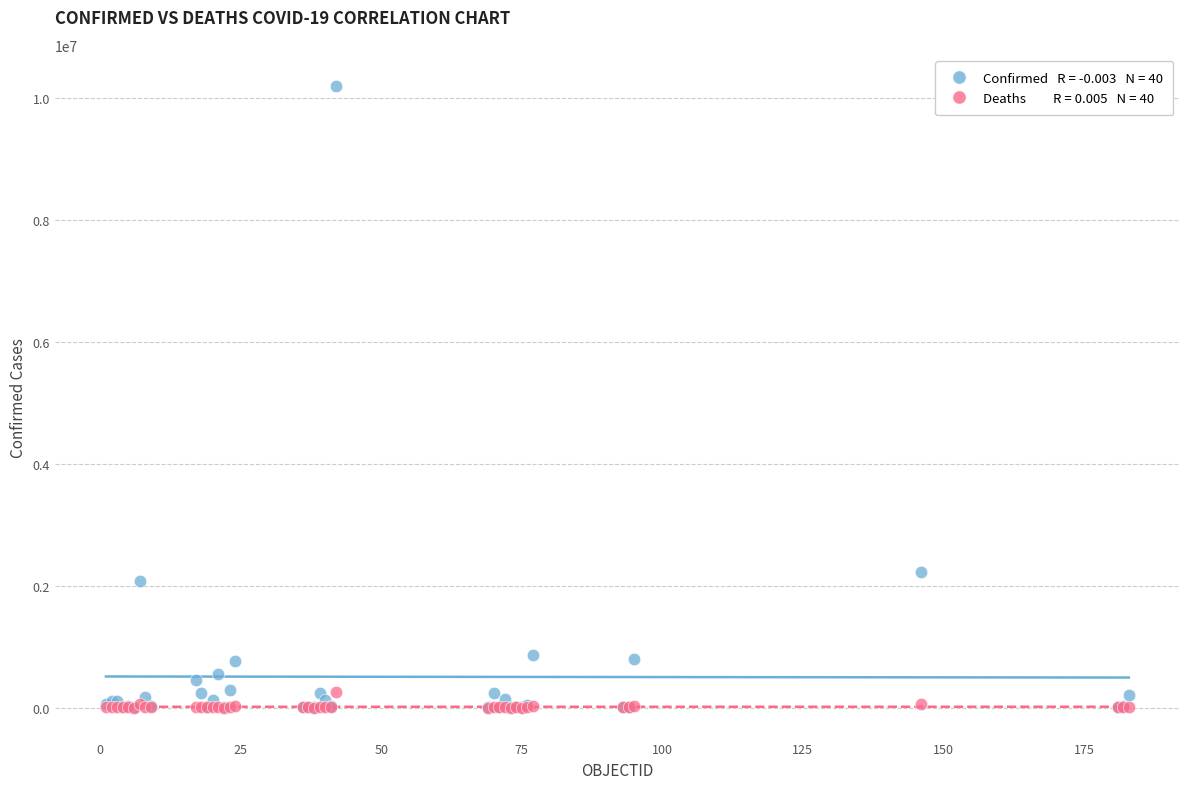

Across all series, what Y value is closest to 5097580?

2229663